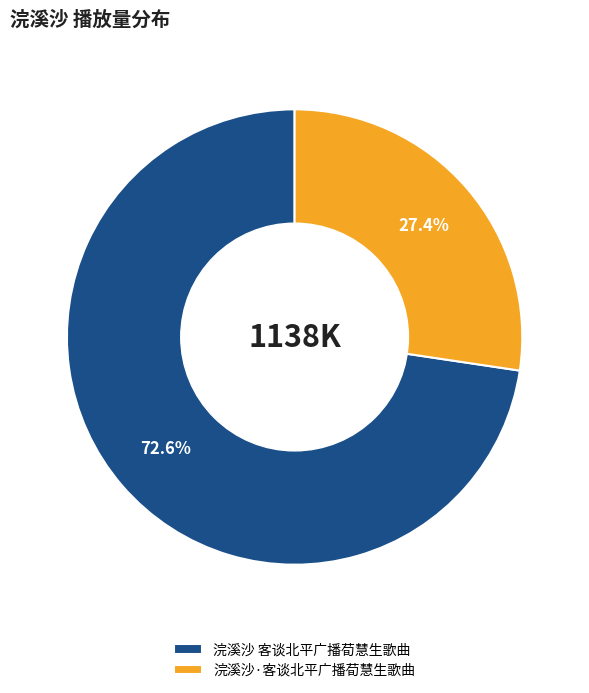

Which category has the biggest portion of the pie?

浣溪沙 客谈北平广播荀慧生歌曲